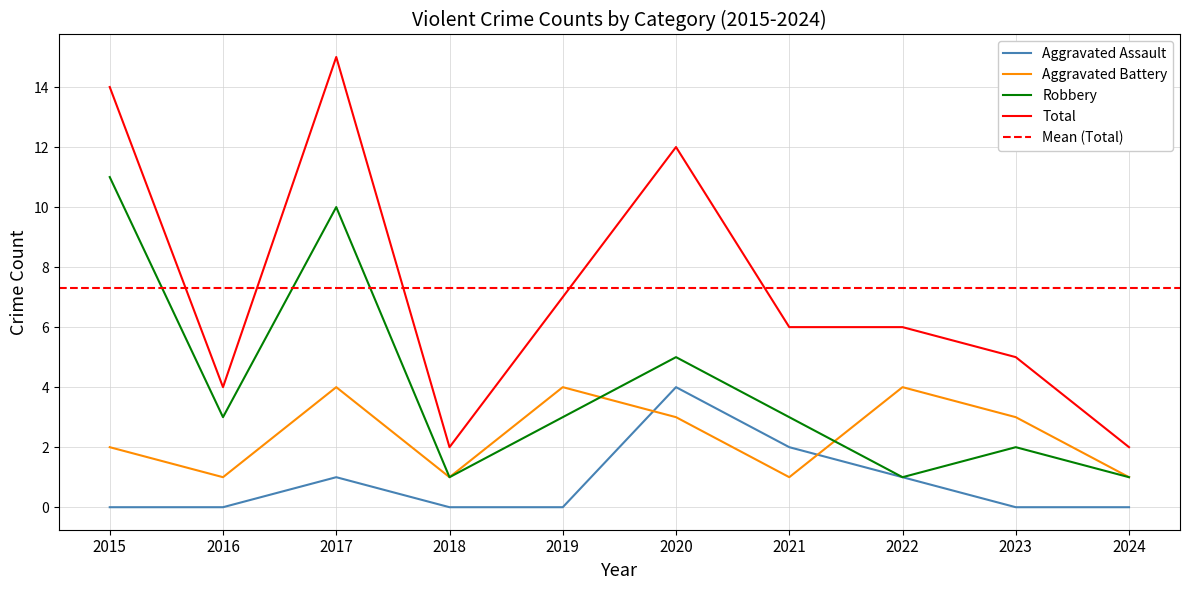

True or false: Total and Aggravated Battery cross at least once.

False